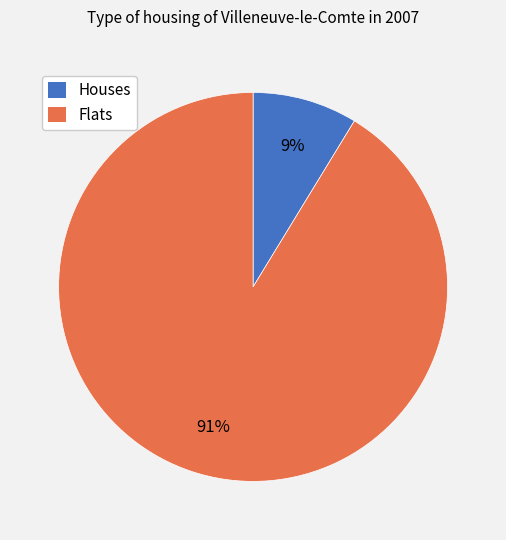

Rank the categories by value from highest to lowest.

Flats, Houses